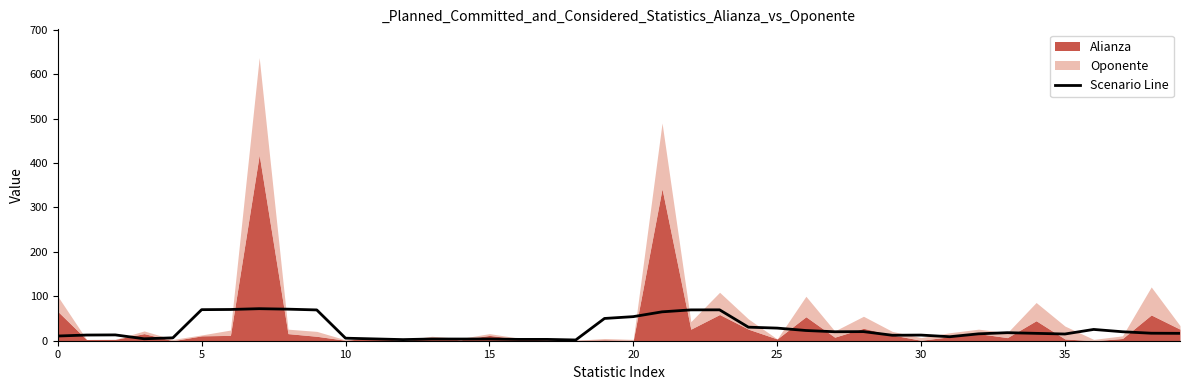

The value of Scenario Line at 25 is 28.4. True or false?

True